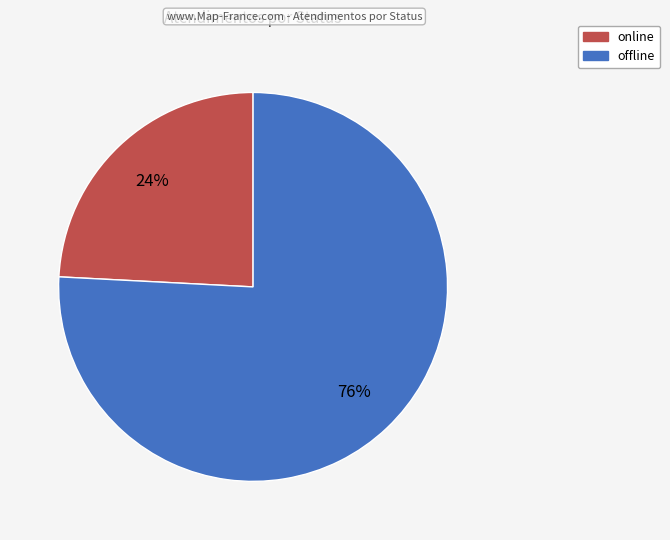

True or false: online accounts for 35% of the total.

False